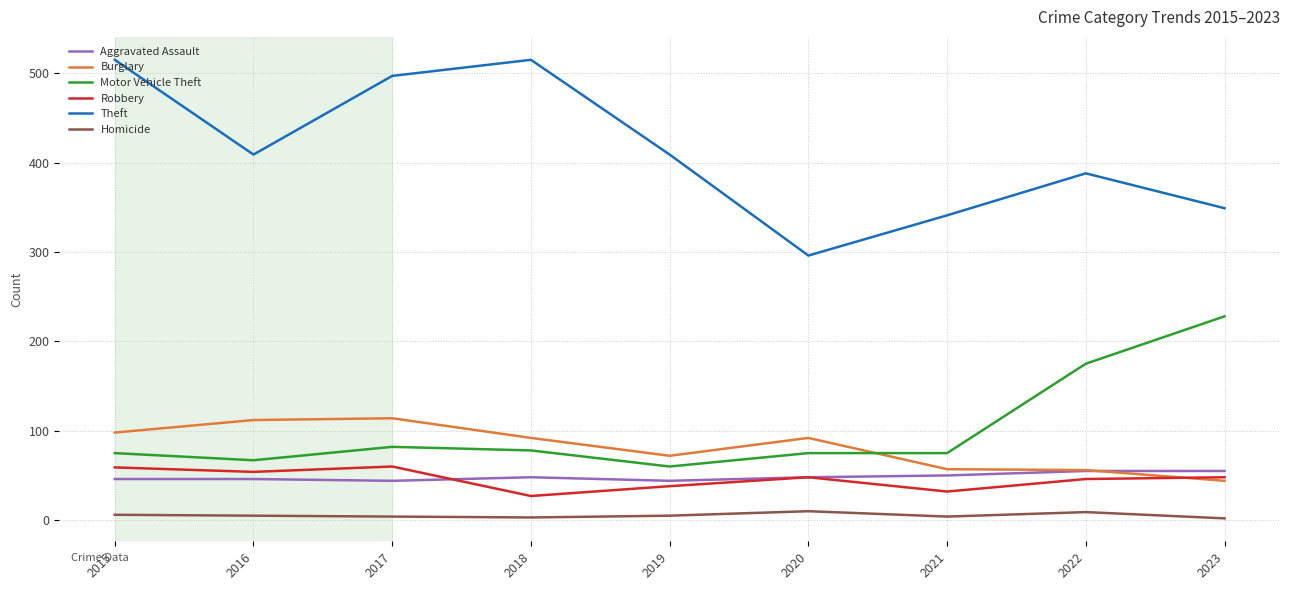

True or false: Robbery and Motor Vehicle Theft intersect in this chart.

False